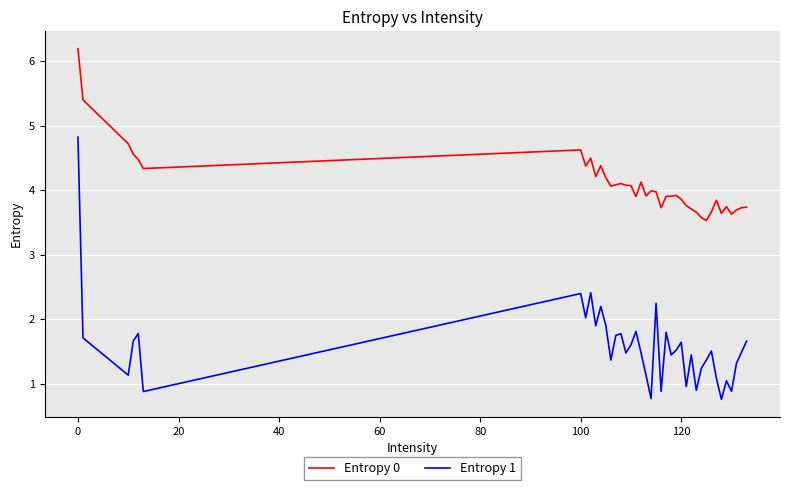

What is the difference between the maximum and minimum values in the Entropy 0 series?

2.7